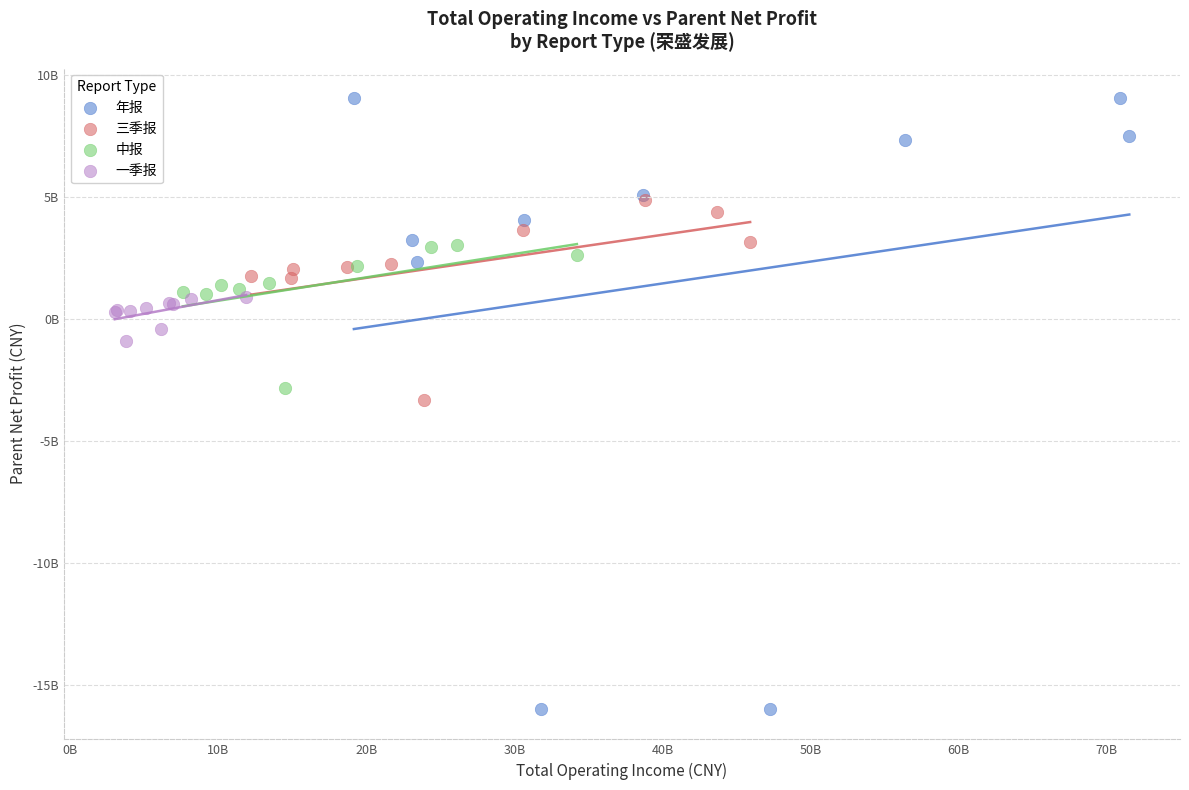

Which series contains the highest Y value?

年报